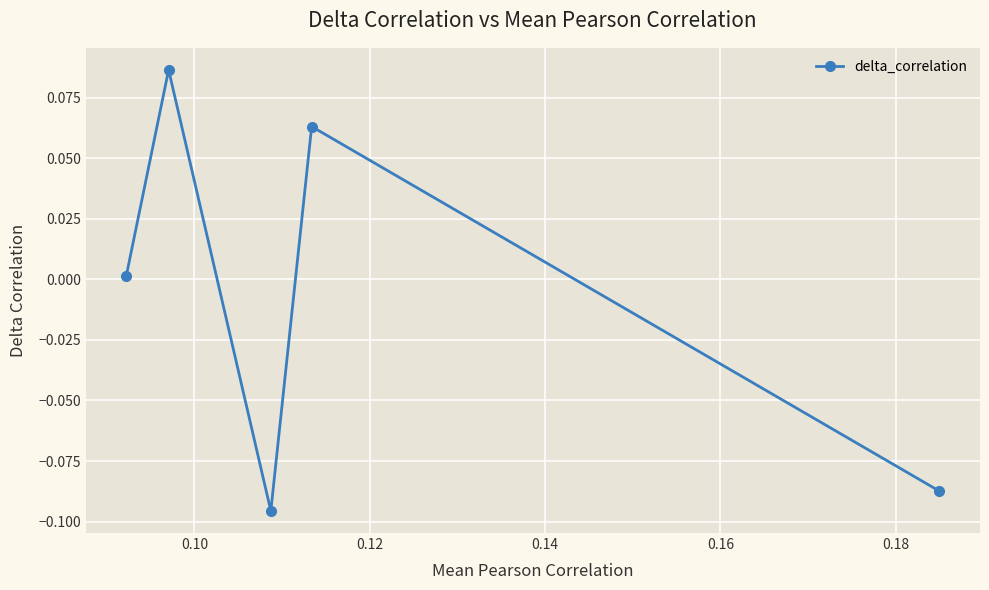

How many lines are shown in the chart?

1